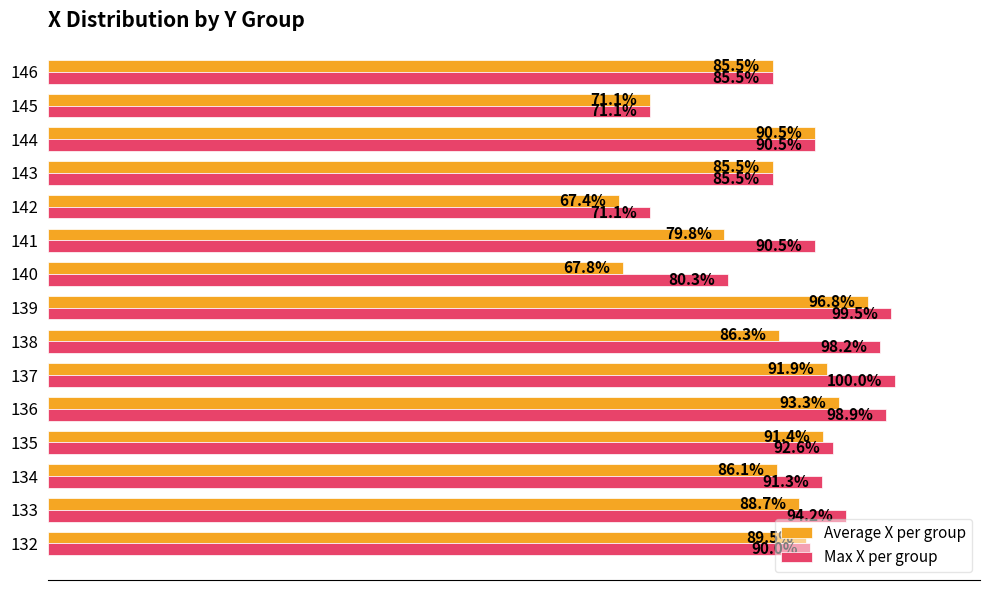

Is the value of Max X per group at 139 greater than the value of Average X per group at 137?

Yes